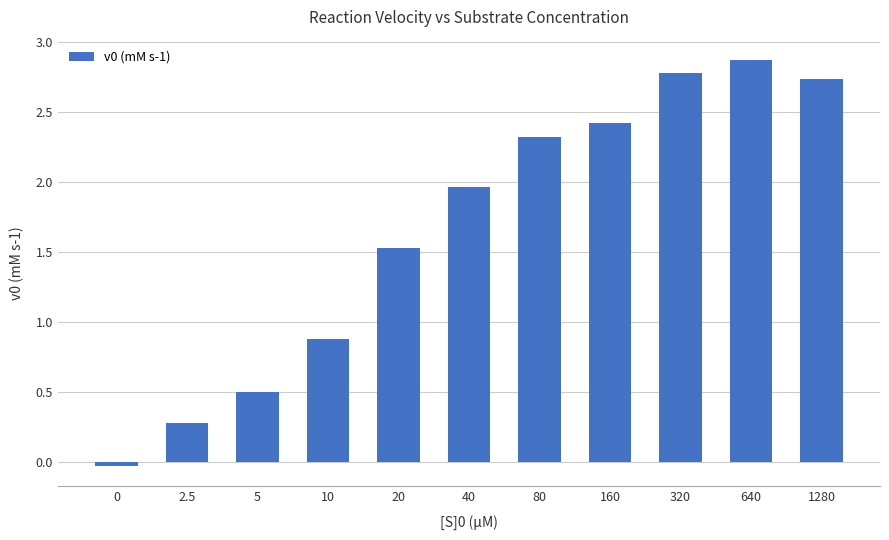

How many data points are above 1?

7